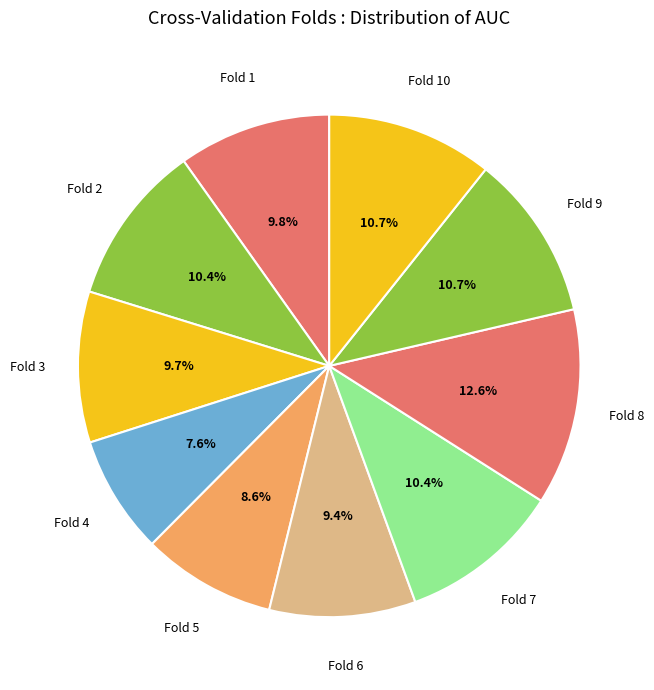

To the nearest percent, what percentage of the pie is Fold 4?

8%